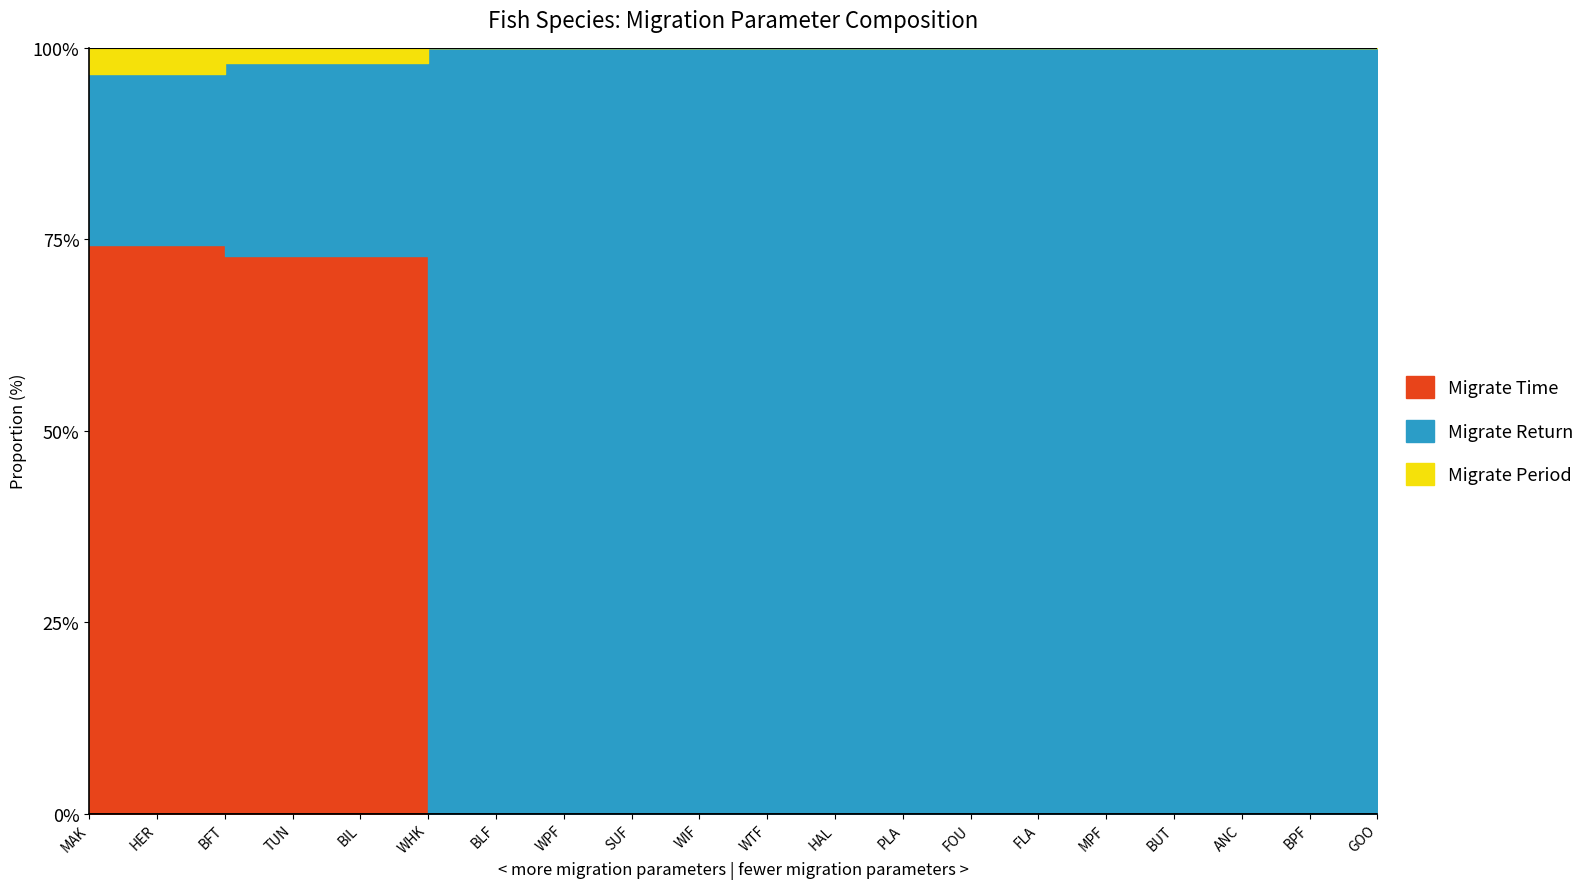

True or false: Migrate_Period and Migrate_Time cross at least once.

False